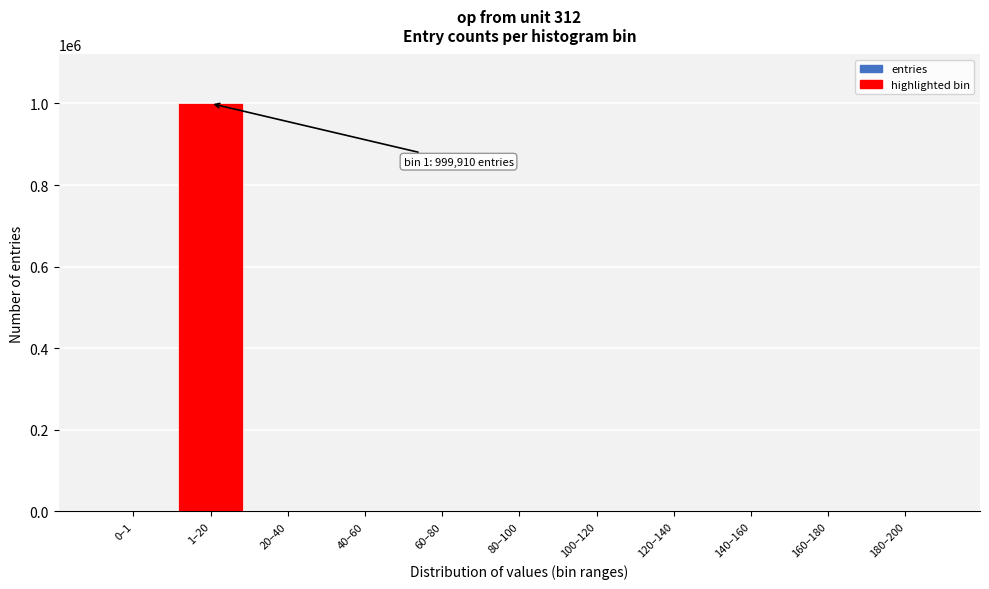

What is the greatest value displayed?

999910